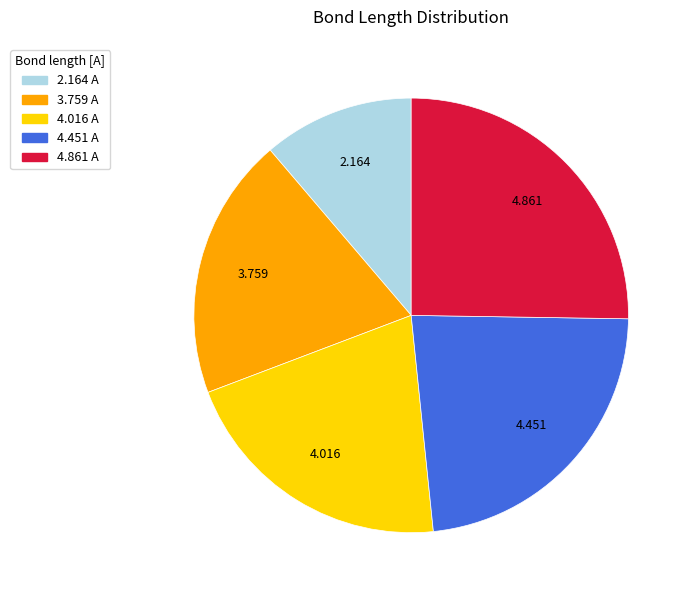

Between 4.451 A and 2.164 A, which is larger?

4.451 A